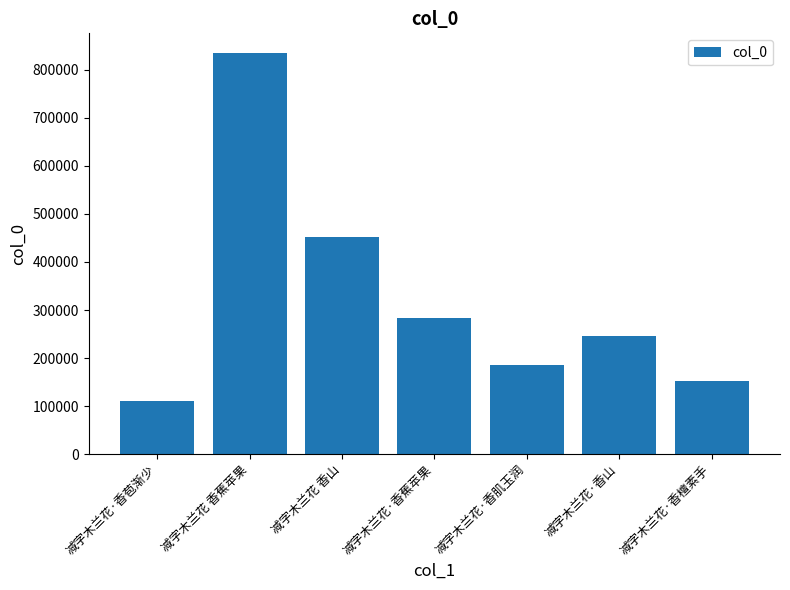

Reading left to right, transcribe all the data shown in this chart.

111136	834566	452781	283475	185541	246017	153124